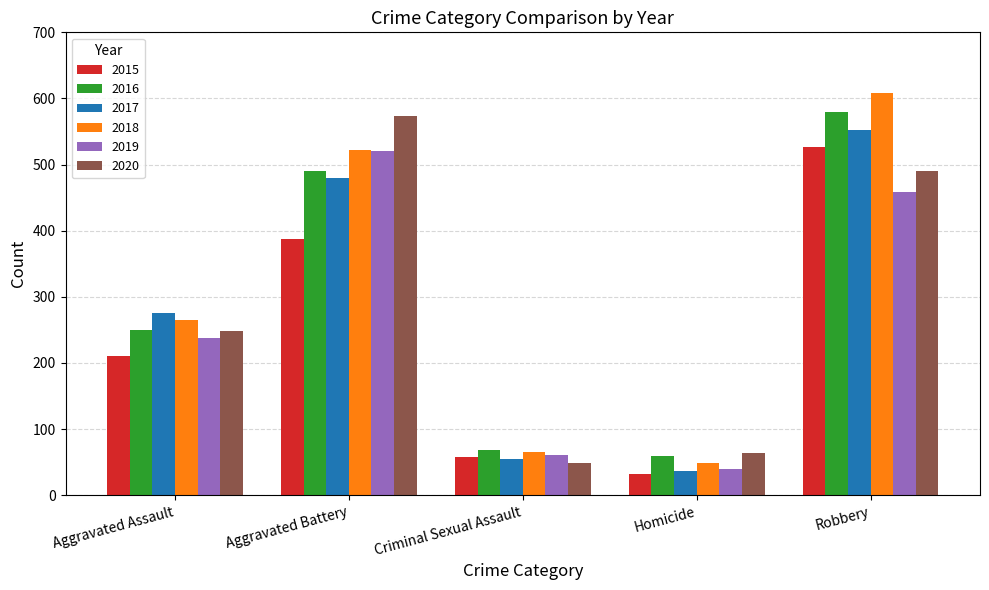

Reading left to right, list all the values displayed in this chart.

2015: Aggravated Assault=210	Aggravated Battery=387	Criminal Sexual Assault=58	Homicide=32	Robbery=527
2016: Aggravated Assault=250	Aggravated Battery=491	Criminal Sexual Assault=69	Homicide=59	Robbery=579
2017: Aggravated Assault=276	Aggravated Battery=480	Criminal Sexual Assault=55	Homicide=37	Robbery=553
2018: Aggravated Assault=265	Aggravated Battery=522	Criminal Sexual Assault=65	Homicide=49	Robbery=608
2019: Aggravated Assault=238	Aggravated Battery=520	Criminal Sexual Assault=61	Homicide=40	Robbery=458
2020: Aggravated Assault=249	Aggravated Battery=574	Criminal Sexual Assault=49	Homicide=63	Robbery=491